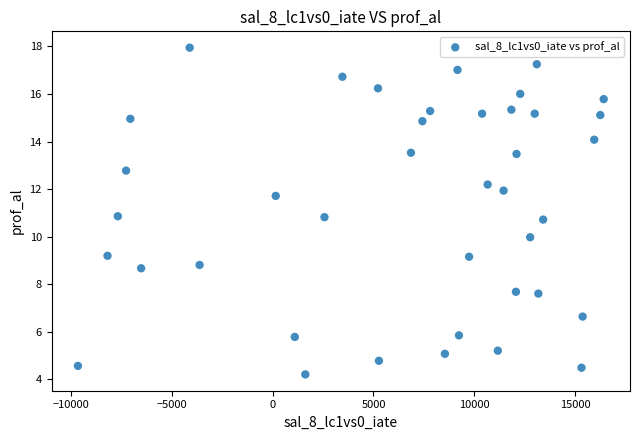

What is the range of Y values (max minus min)?

13.7